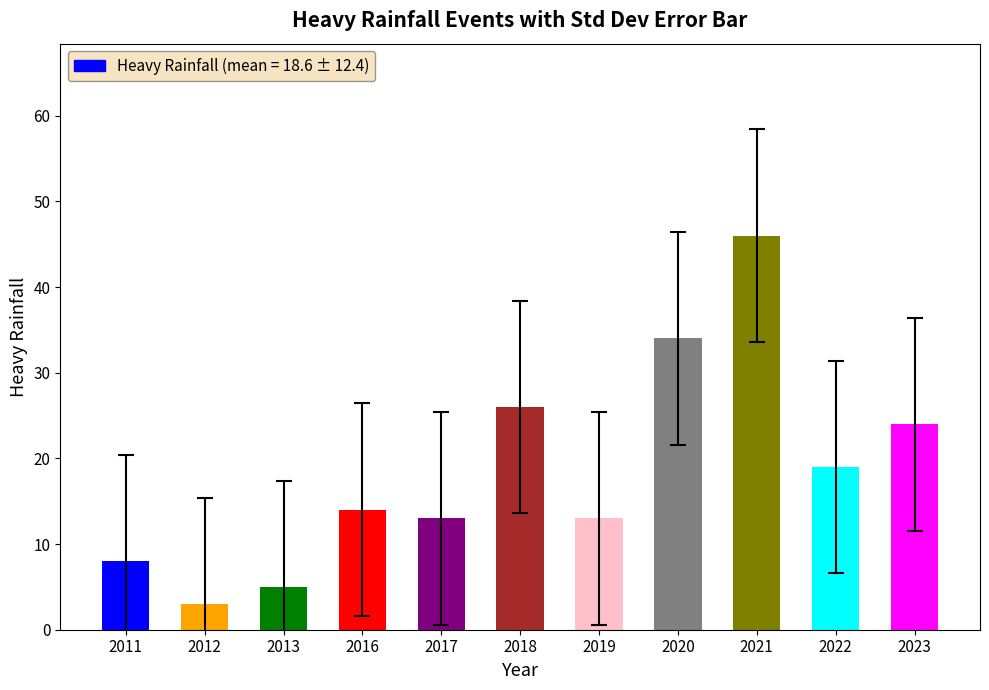

What is the greatest value displayed?

46